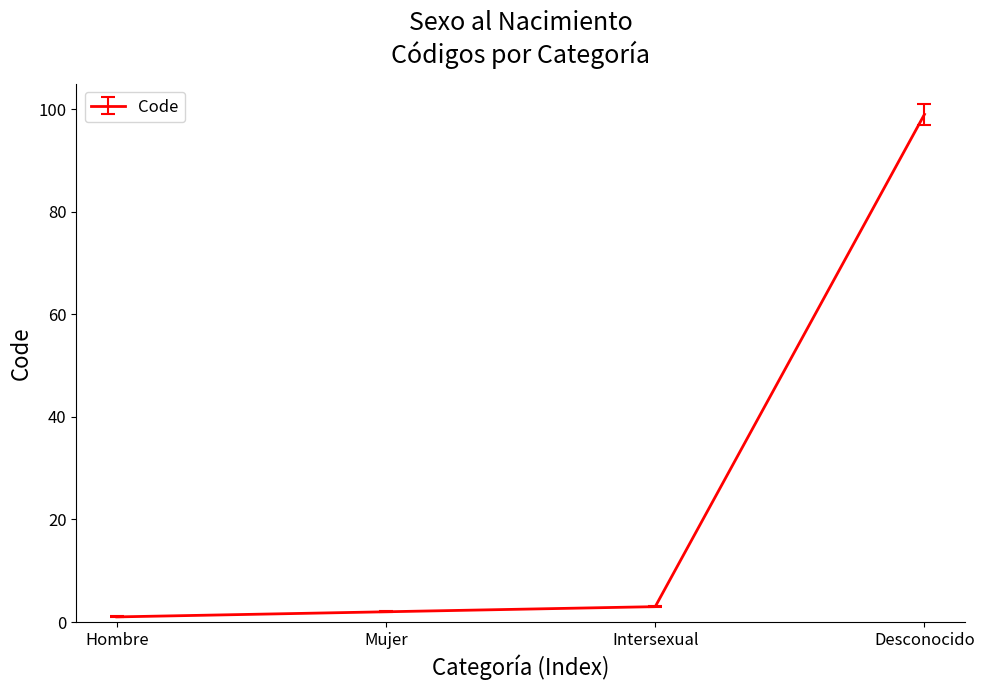

Rank the categories by value from highest to lowest.

Desconocido, Intersexual, Mujer, Hombre